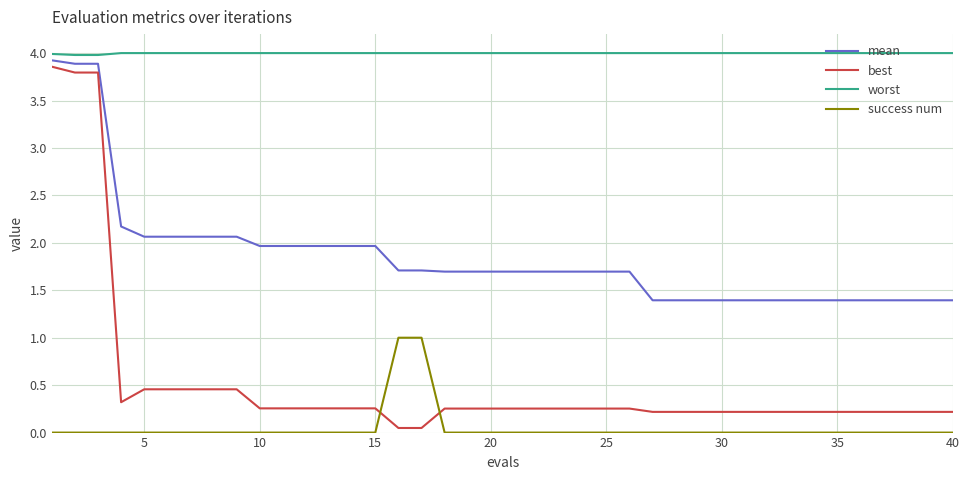

How many series are shown in this chart?

4